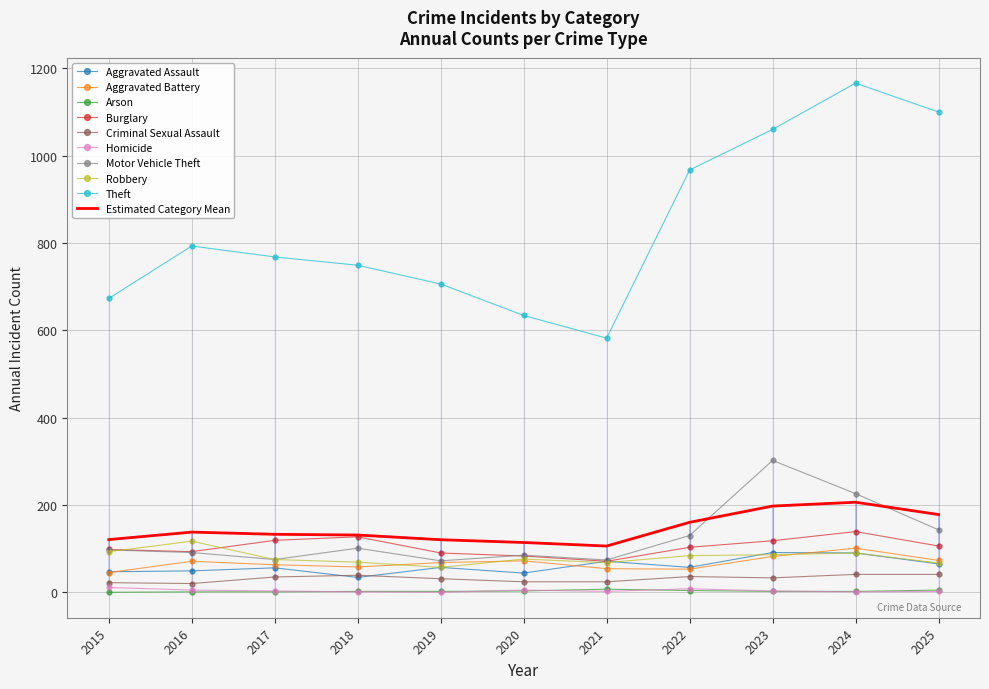

True or false: Homicide and Burglary cross at least once.

False